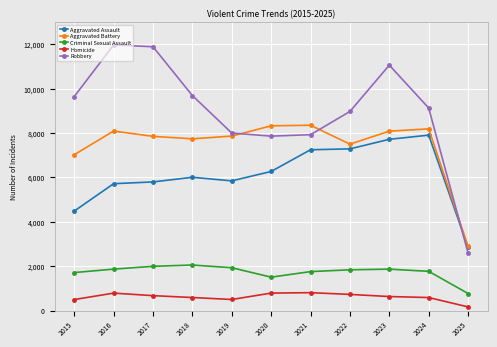

Where is the first local maximum for Homicide?

2016